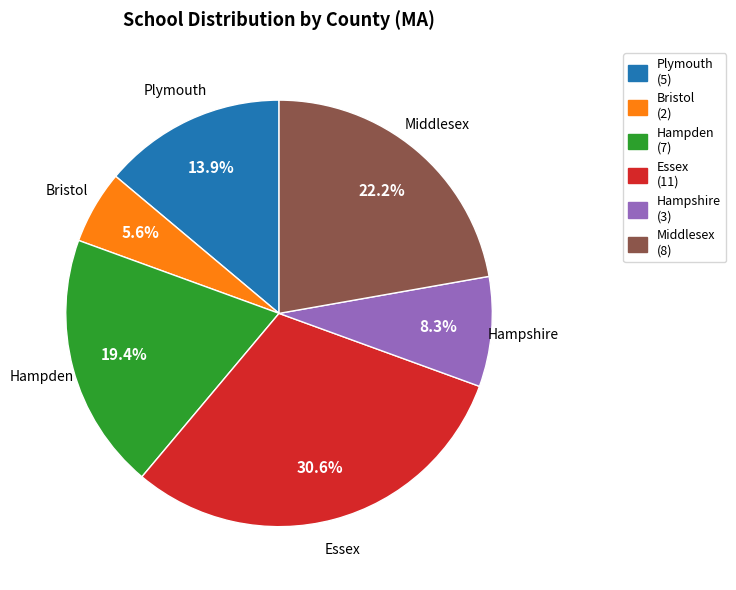

Does any single category account for the majority?

No